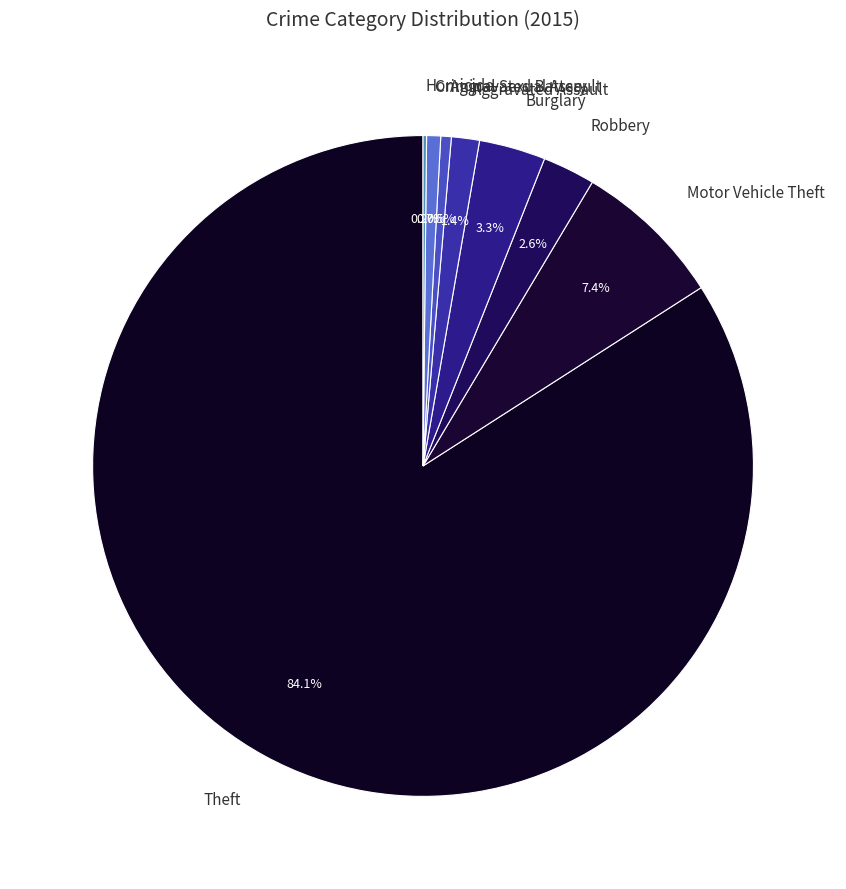

Which category has the biggest portion of the pie?

Theft